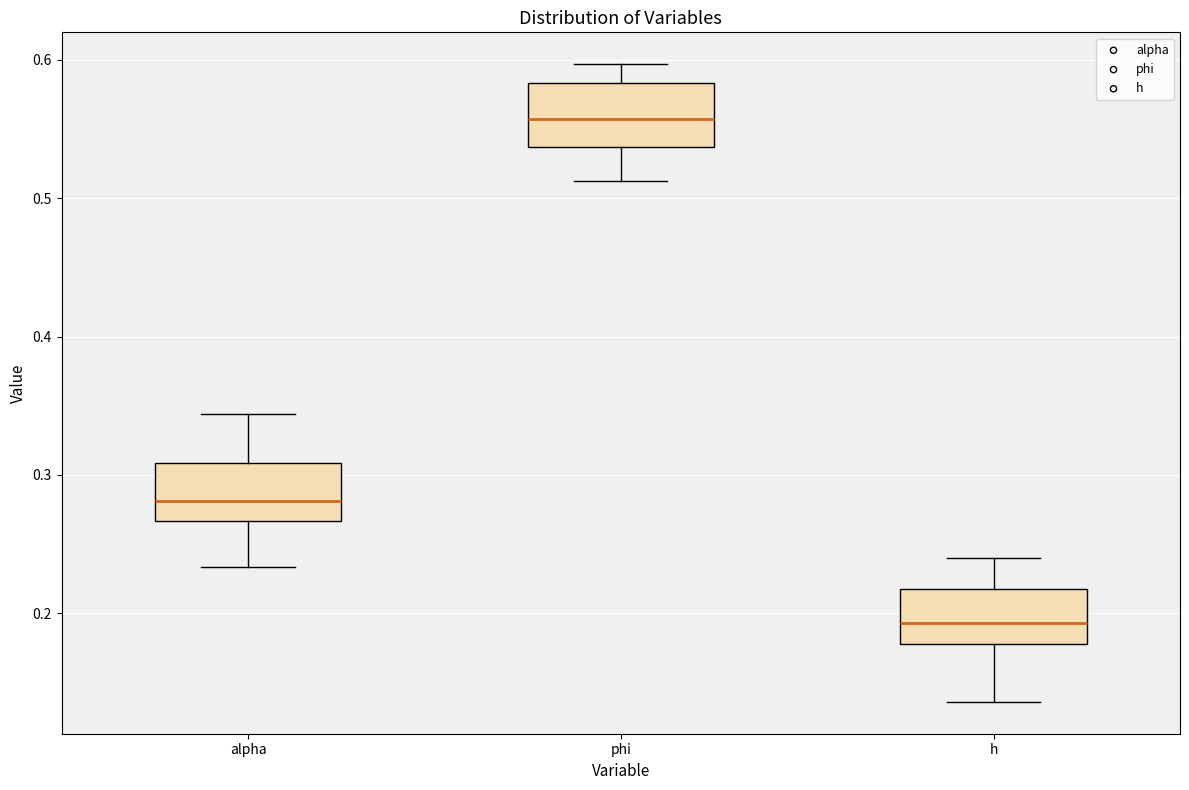

Where is the lower edge of the box for h on the y-axis? The values are not printed on the chart, so give them approximately, as read against the axis.

0.18